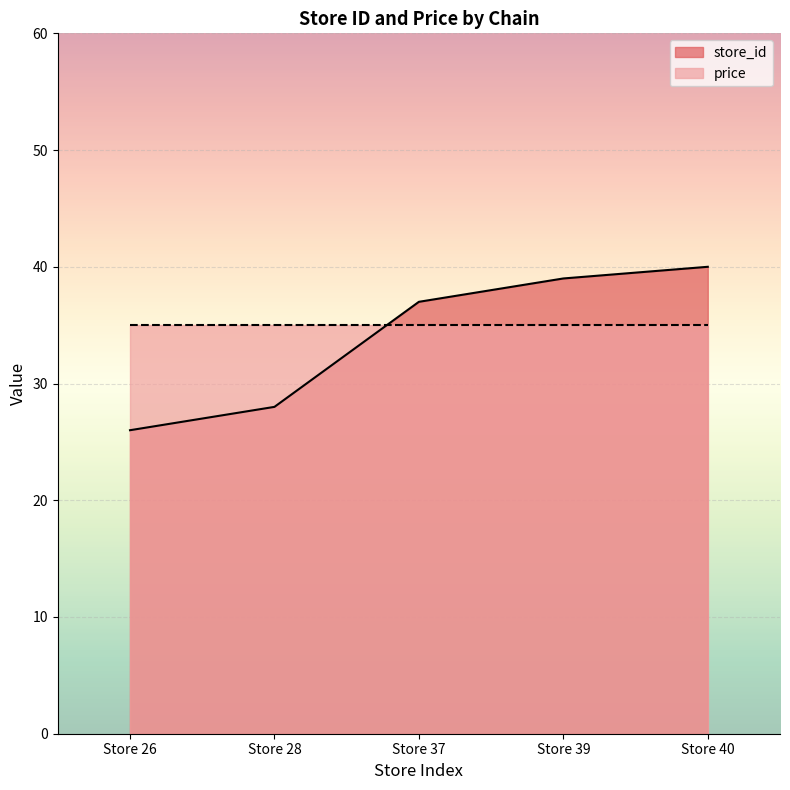

What is the sum of the values at Store 40 and Store 37?

77